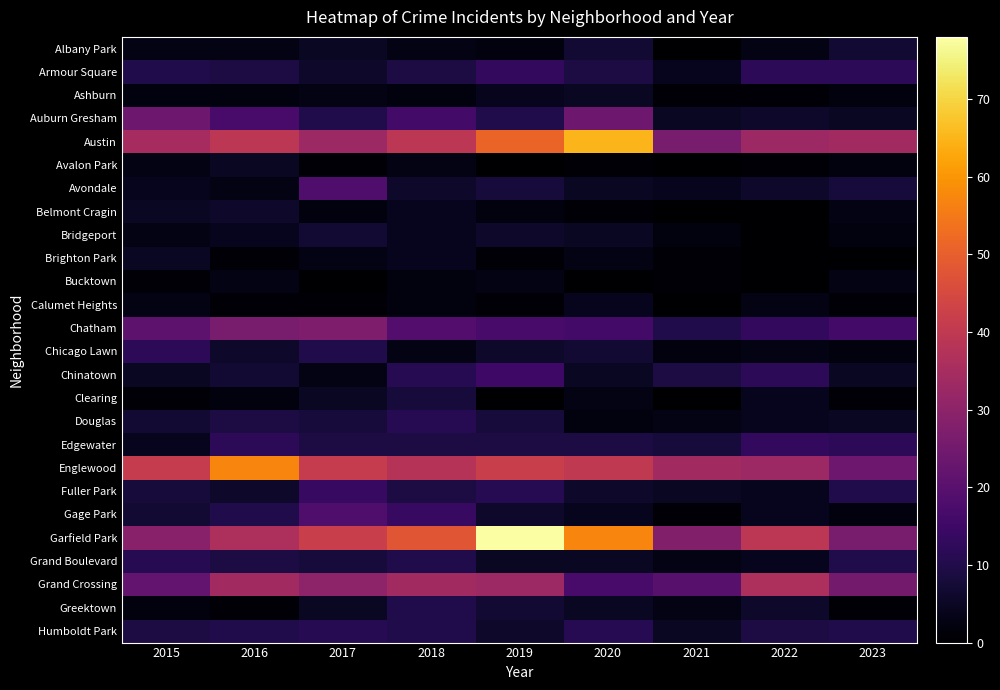

Reading right to left, transcribe all the data shown in this chart.

Albany Park: 2023=7	2022=3	2021=0	2020=7	2019=2	2018=3	2017=5	2016=3	2015=3
Armour Square: 2023=12	2022=12	2021=4	2020=9	2019=13	2018=9	2017=6	2016=9	2015=10
Ashburn: 2023=2	2022=1	2021=1	2020=5	2019=4	2018=2	2017=3	2016=2	2015=2
Auburn Gresham: 2023=5	2022=6	2021=5	2020=24	2019=10	2018=16	2017=10	2016=17	2015=24
Austin: 2023=34	2022=33	2021=26	2020=65	2019=51	2018=39	2017=33	2016=39	2015=35
Avalon Park: 2023=2	2022=1	2021=0	2020=1	2019=0	2018=3	2017=1	2016=5	2015=3
Avondale: 2023=8	2022=6	2021=4	2020=5	2019=8	2018=6	2017=18	2016=3	2015=4
Belmont Cragin: 2023=3	2022=0	2021=0	2020=1	2019=2	2018=4	2017=2	2016=6	2015=5
Bridgeport: 2023=2	2022=0	2021=2	2020=5	2019=6	2018=4	2017=7	2016=4	2015=3
Brighton Park: 2023=0	2022=0	2021=1	2020=3	2019=1	2018=4	2017=3	2016=1	2015=5
Bucktown: 2023=3	2022=0	2021=1	2020=0	2019=3	2018=2	2017=0	2016=3	2015=1
Calumet Heights: 2023=1	2022=3	2021=0	2020=4	2019=1	2018=2	2017=1	2016=1	2015=3
Chatham: 2023=16	2022=13	2021=10	2020=16	2019=17	2018=19	2017=27	2016=26	2015=21
Chicago Lawn: 2023=2	2022=3	2021=2	2020=7	2019=6	2018=3	2017=10	2016=6	2015=12
Chinatown: 2023=5	2022=12	2021=9	2020=5	2019=15	2018=11	2017=3	2016=7	2015=5
Clearing: 2023=1	2022=4	2021=0	2020=3	2019=0	2018=8	2017=5	2016=2	2015=1
Douglas: 2023=5	2022=4	2021=3	2020=2	2019=8	2018=11	2017=8	2016=9	2015=7
Edgewater: 2023=12	2022=13	2021=8	2020=9	2019=9	2018=9	2017=9	2016=12	2015=4
Englewood: 2023=24	2022=33	2021=34	2020=40	2019=42	2018=38	2017=41	2016=57	2015=41
Fuller Park: 2023=10	2022=4	2021=5	2020=6	2019=11	2018=9	2017=14	2016=6	2015=8
Gage Park: 2023=2	2022=4	2021=1	2020=4	2019=6	2018=14	2017=18	2016=10	2015=7
Garfield Park: 2023=26	2022=39	2021=28	2020=57	2019=78	2018=48	2017=42	2016=36	2015=29
Grand Boulevard: 2023=10	2022=4	2021=3	2020=5	2019=5	2018=10	2017=8	2016=9	2015=11
Grand Crossing: 2023=25	2022=36	2021=20	2020=17	2019=33	2018=34	2017=30	2016=34	2015=22
Greektown: 2023=1	2022=6	2021=3	2020=5	2019=7	2018=10	2017=5	2016=1	2015=2
Humboldt Park: 2023=10	2022=9	2021=5	2020=11	2019=6	2018=10	2017=11	2016=10	2015=9